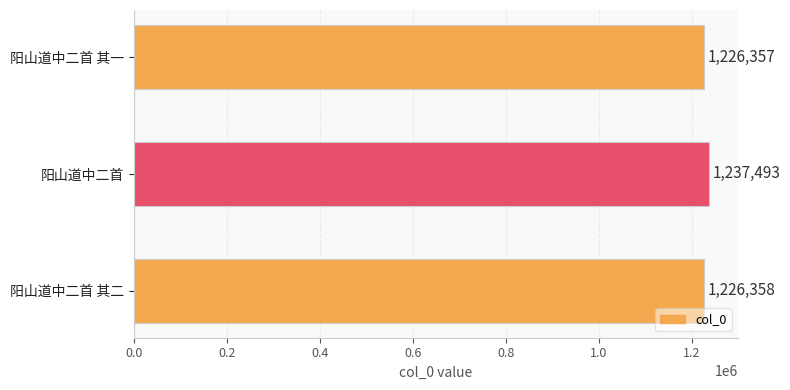

Rank the categories by value from highest to lowest.

阳山道中二首, 阳山道中二首 其二, 阳山道中二首 其一